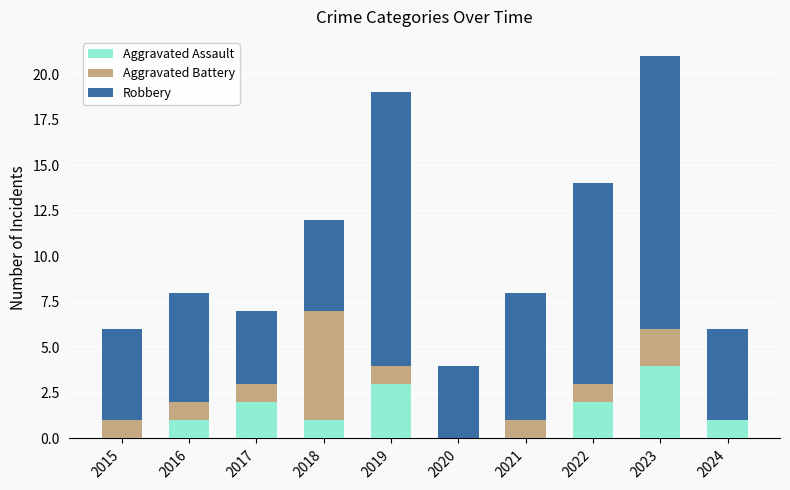

What is the sum of all Aggravated Assault values?

14